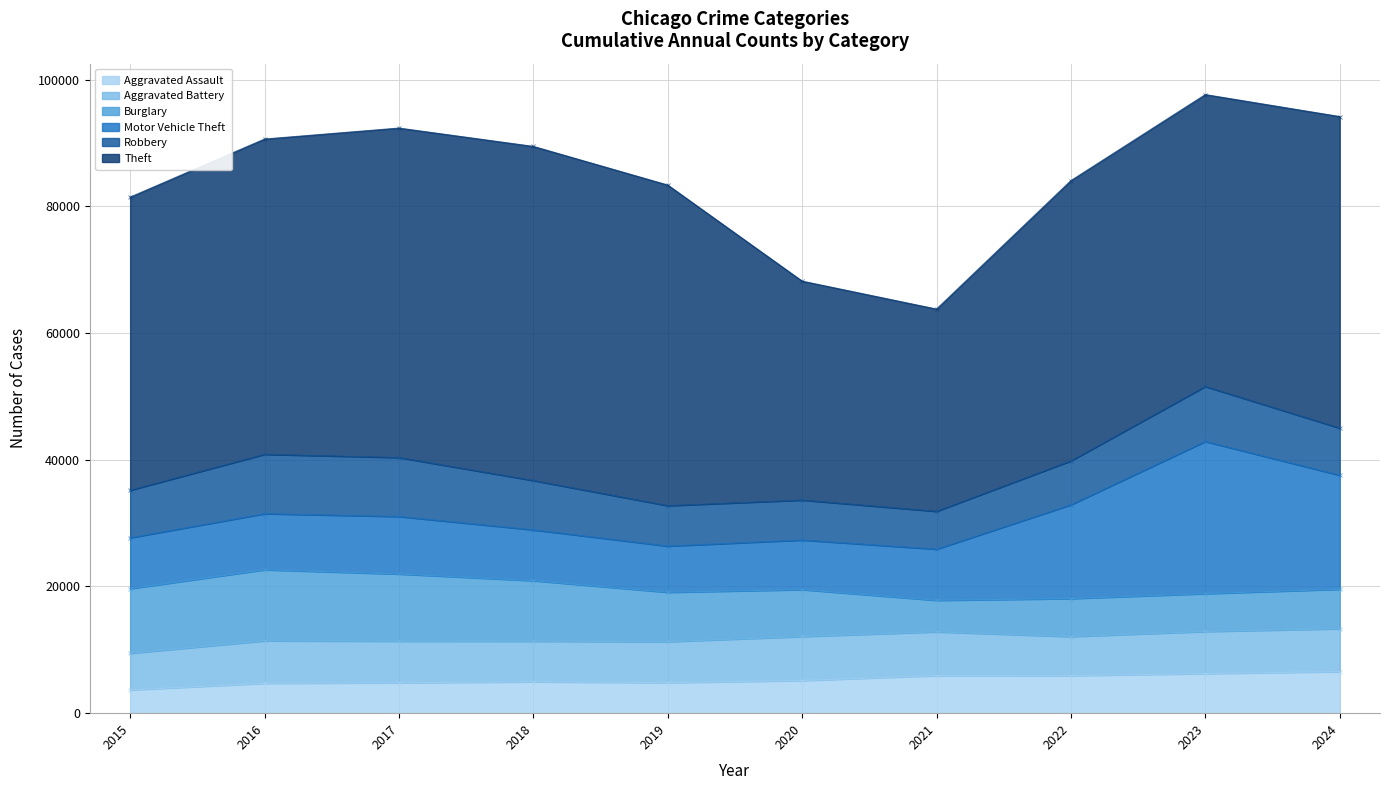

What is the difference between the highest and lowest values at 2023?

40088